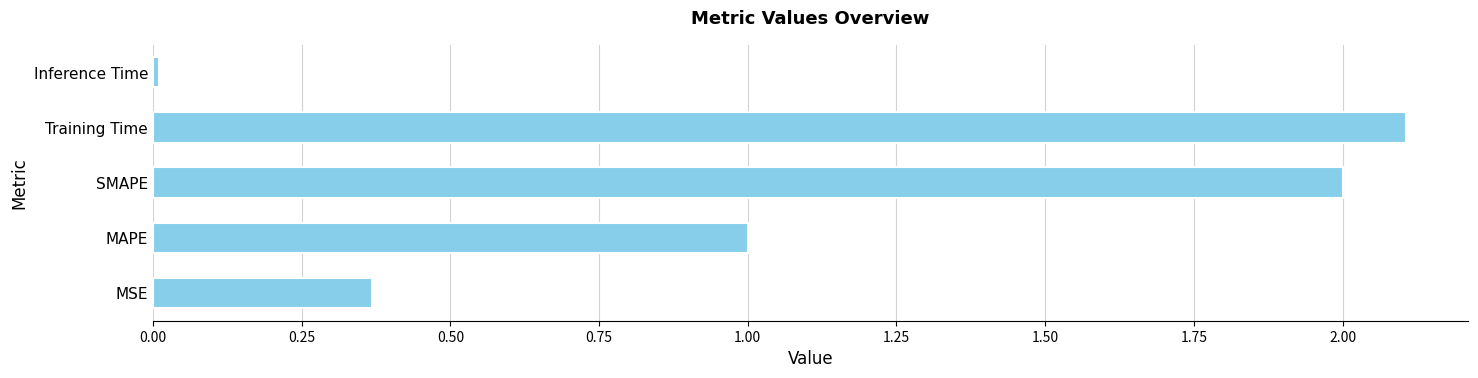

What is the greatest value displayed?

2.1